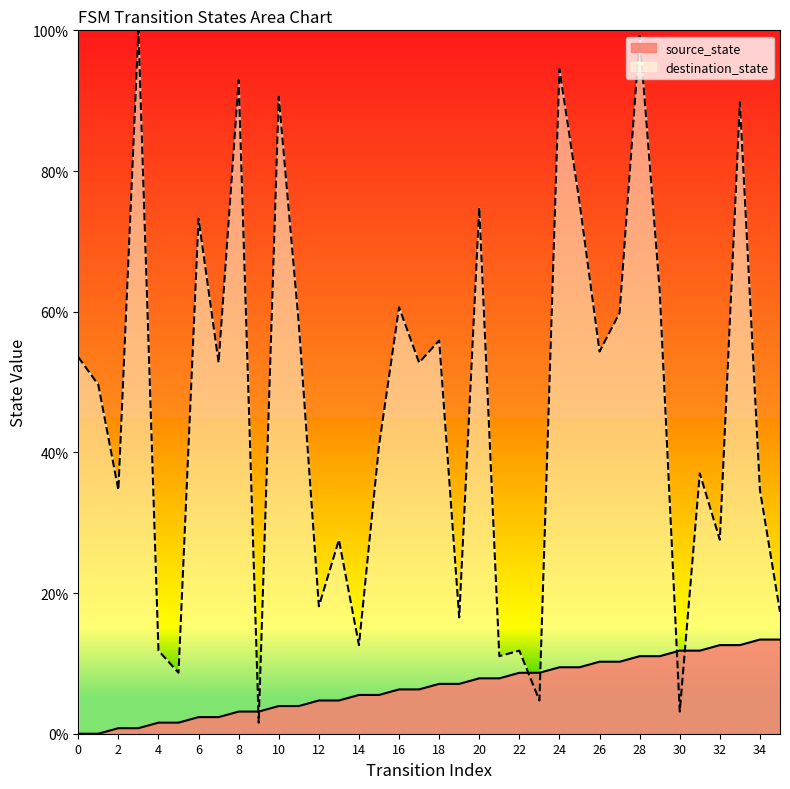

Is it true that source_state equals 14.8 at 23?

False